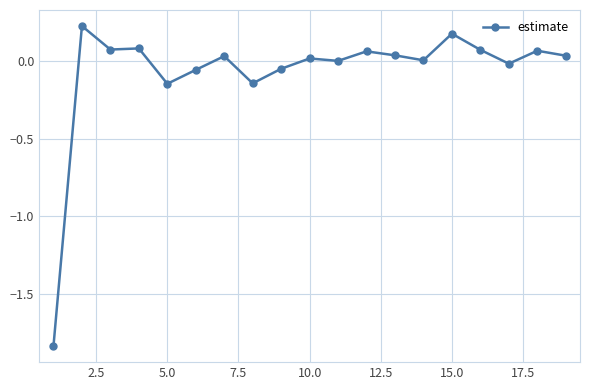

How many distinct data groups are displayed?

1